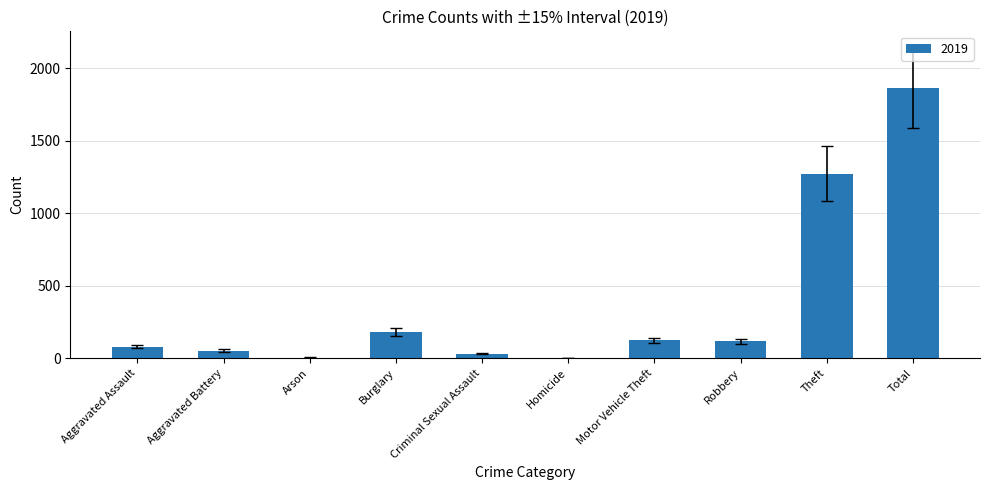

What value does the data have at Total?

1866